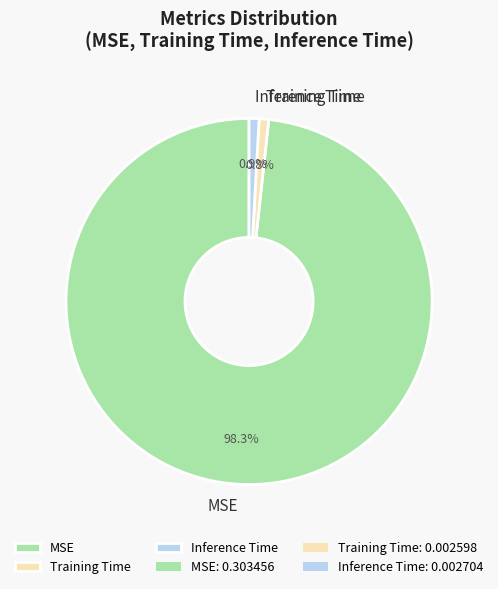

How many slices are in this pie chart?

3